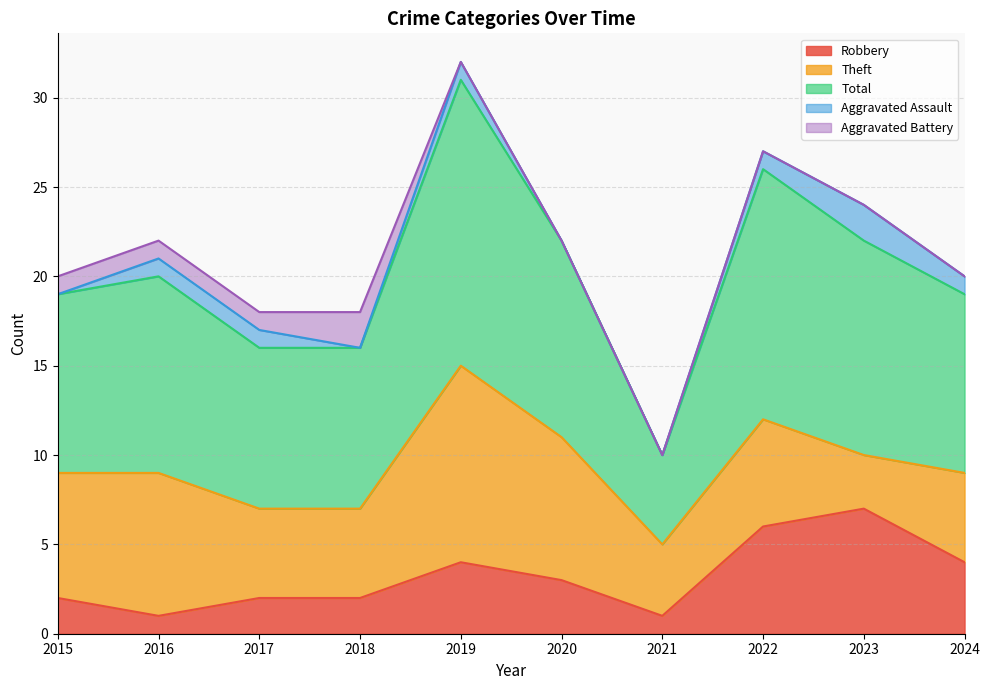

What is the difference between the maximum and minimum values in the Aggravated Assault series?

2